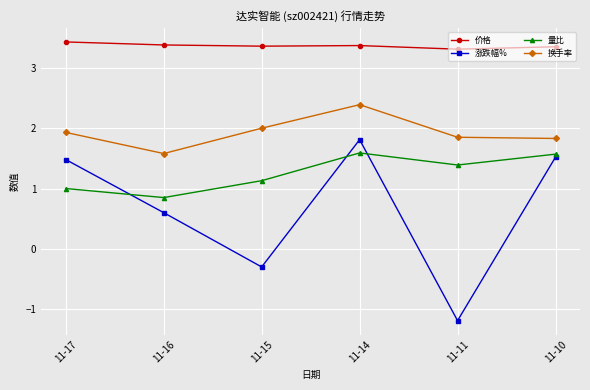

True or false: 量比 has a value of 1.0 at 11-11.

False